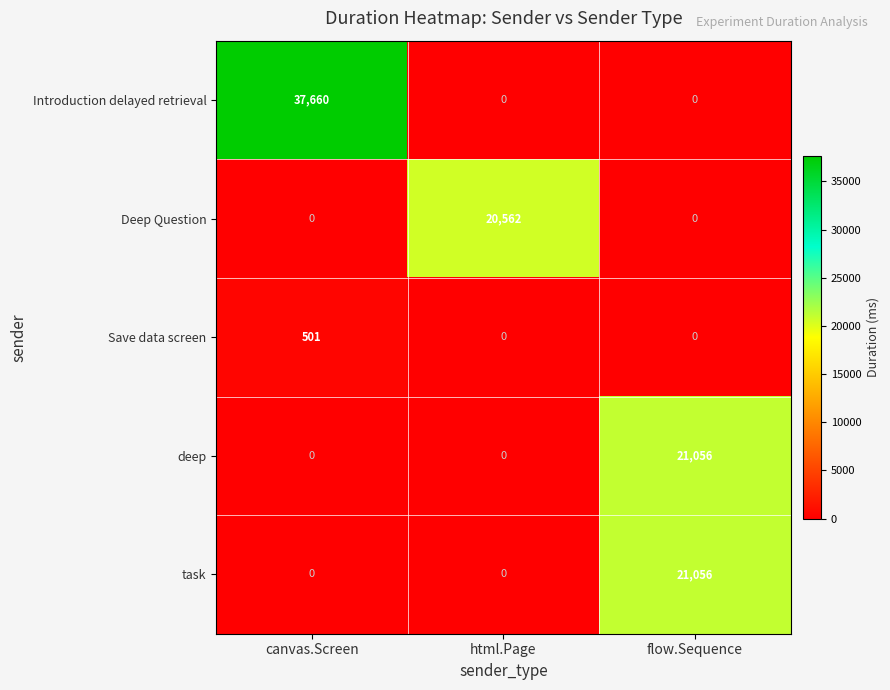

Reading left to right, extract all data points from this chart.

Introduction delayed retrieval: canvas.Screen=37660	html.Page=0	flow.Sequence=0
Deep Question: canvas.Screen=0	html.Page=20562	flow.Sequence=0
Save data screen: canvas.Screen=501	html.Page=0	flow.Sequence=0
deep: canvas.Screen=0	html.Page=0	flow.Sequence=21056
task: canvas.Screen=0	html.Page=0	flow.Sequence=21056